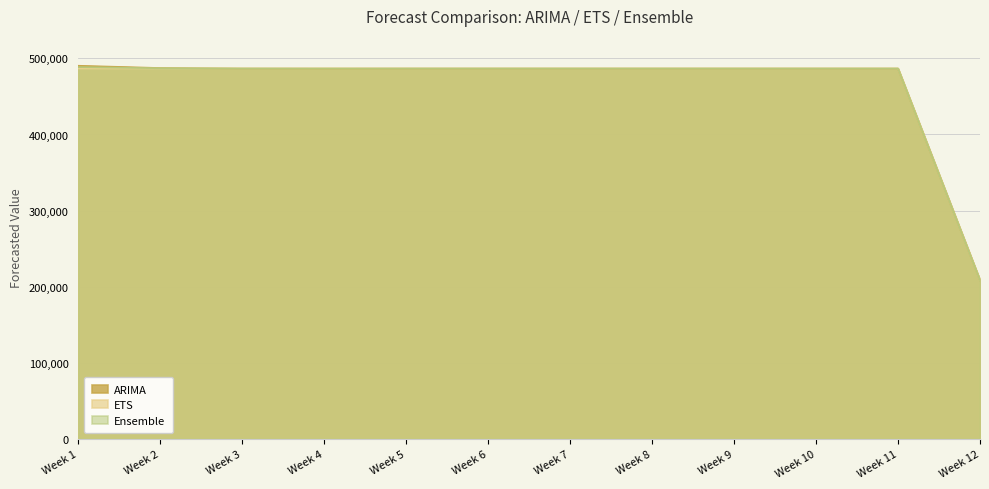

The ARIMA series shows 766342.7 at Week 11. True or false?

False